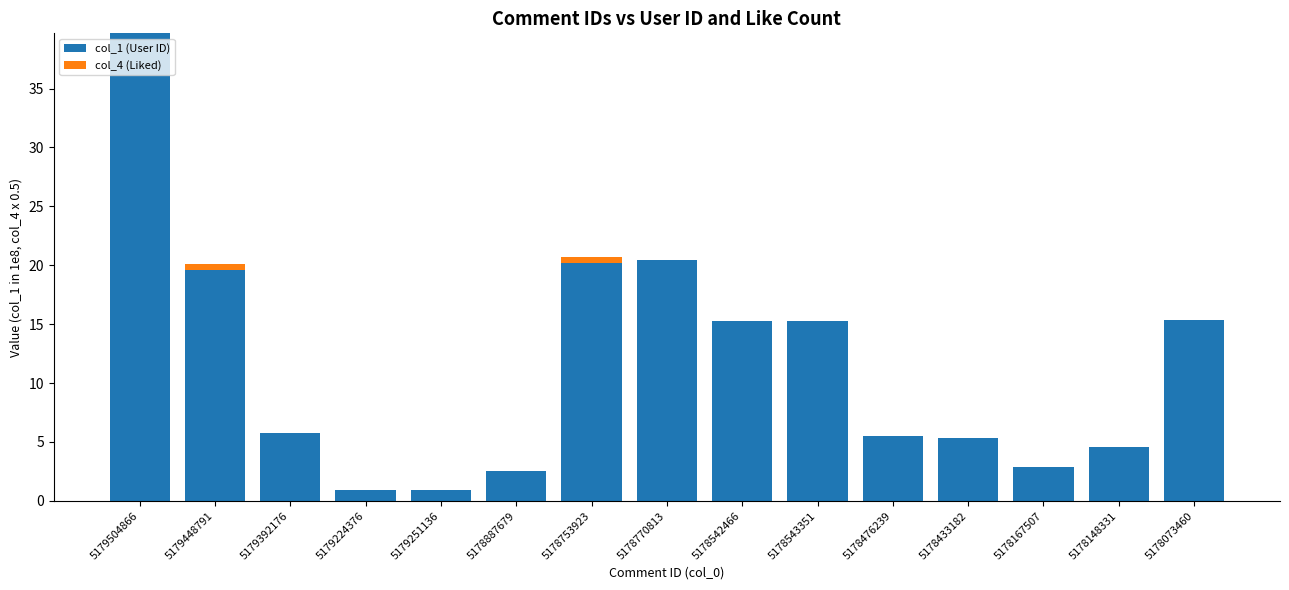

What is the sum of the col_1 (User ID) values at 5178167507 and 5178476239?

8.4